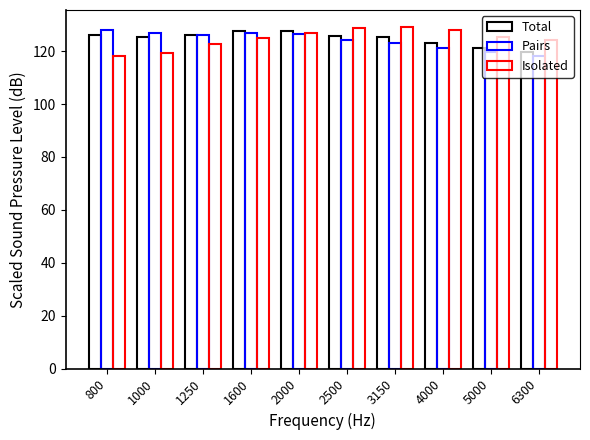

Between 1000 and 5000, which series saw the biggest shift?

Pairs